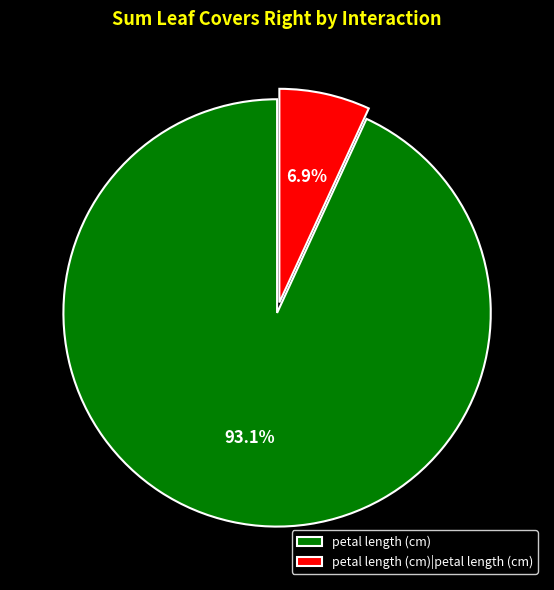

What is the smallest slice in the pie chart?

petal length (cm)|petal length (cm)